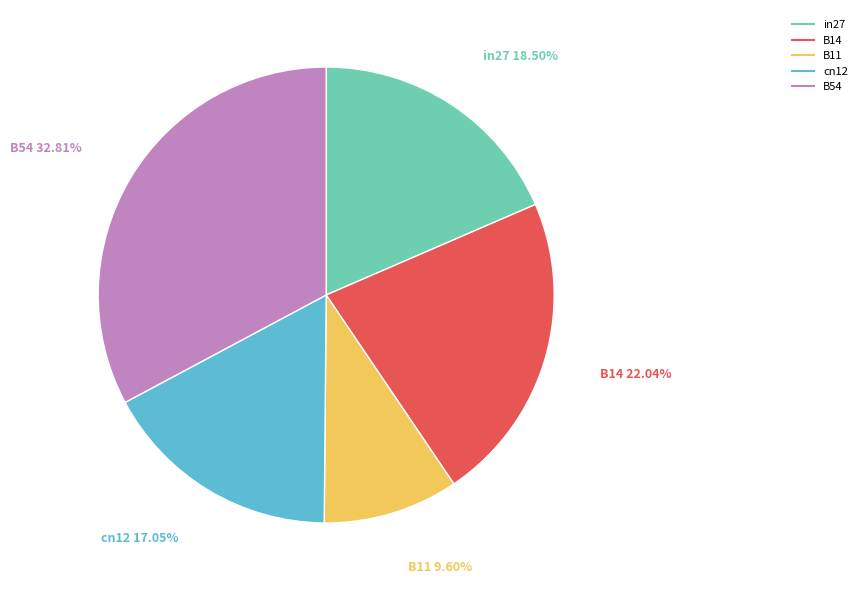

Which slice is the smallest?

B11